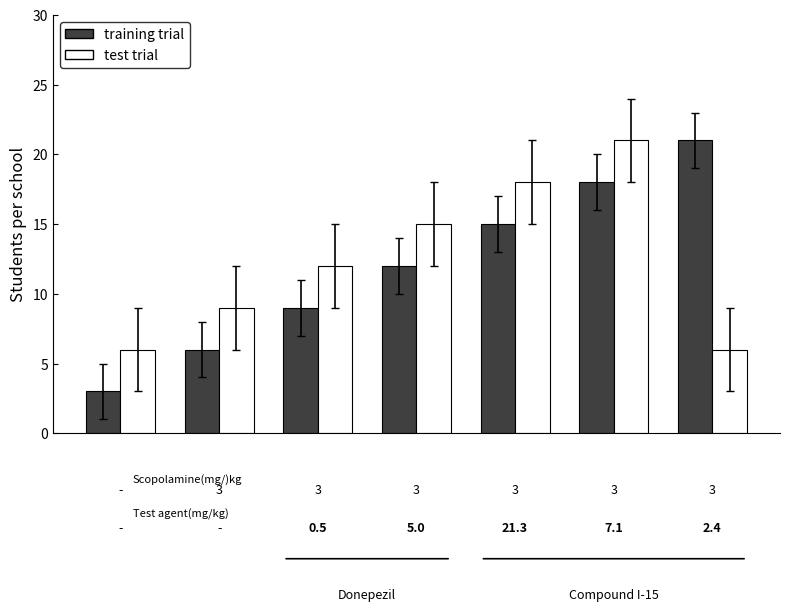

Reading left to right, list all the values displayed in this chart.

training trial: 3	6	9	12	15	18	21
test trial: 6	9	12	15	18	21	6